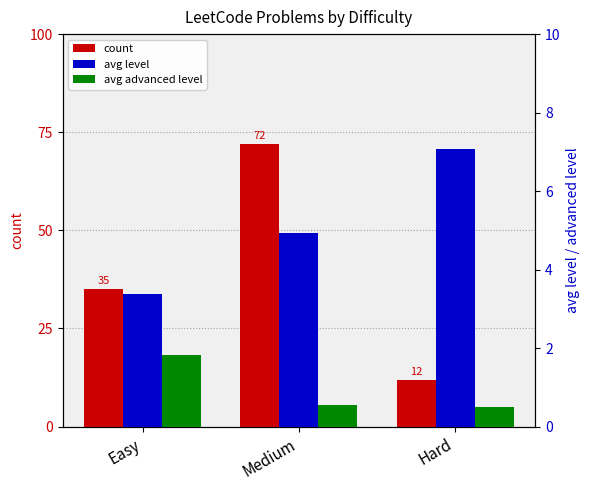

At Easy, list the series in order from largest to smallest.

count, avg level, avg advanced level